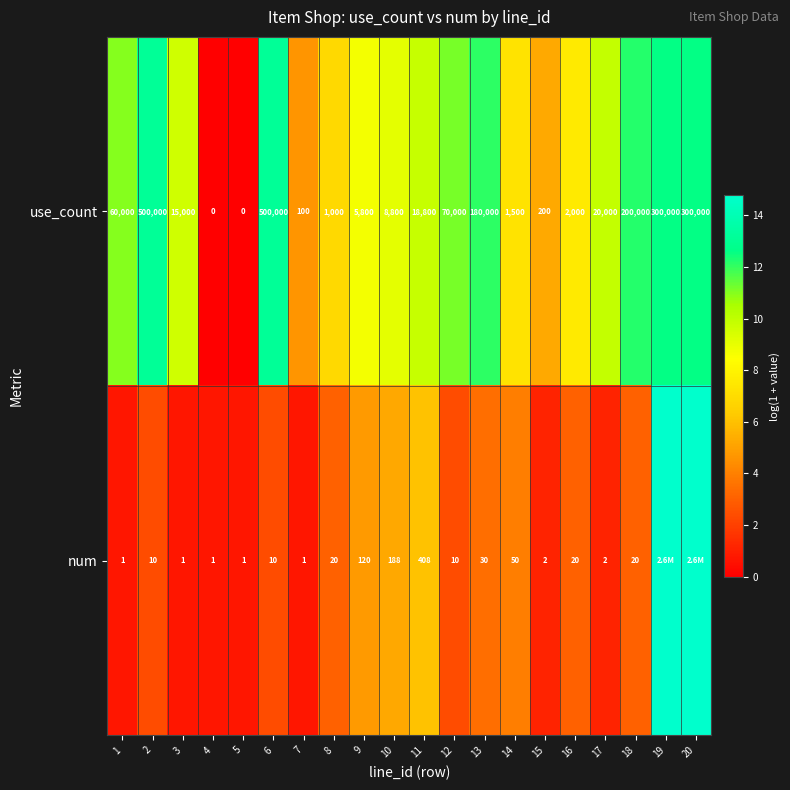

Is the value of use_count at 5 greater than the value of num at 1?

No